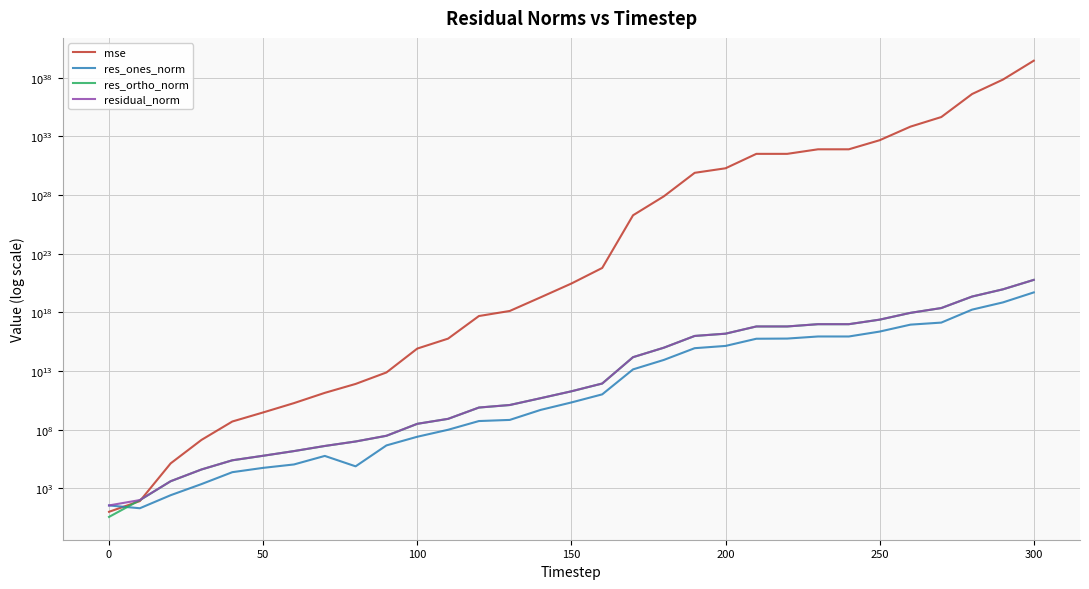

Reading right to left, extract all data points from this chart.

mse: 2783791436409772010704918237919427166208.0	68353959252032784251951610446814904320.0	4037540646017710388679322971628634112.0	43926133852416408224873911674732544.0	6698123749183153933250887367524352.0	464826847892695671455810764931072.0	78175785671221259310579746603008.0	78175722926473614107078155042816.0	32033560825490536698585311870976.0	32026207418789859259106560311296.0	1886615851435437927117099106304.0	775224507639283663426000257024.0	7711481072855643303679361024.0	186687033309616358394167296.0	6043933146198202908672.0	284542655069095526400.0	18938835167262310400.0	1305424132954050560.0	483689433270483008.0	5747139004957331.0	813375229564844.0	7501057505519.8	790662853176.0	137107947444.8	18307542261.6	2936358175.6	495249257.2	13431573.6	134234.4	82.0	10.0
res_ones_norm: 49800733465769574400.0	7009760804169483264.0	1699543642719419392.0	133338022046198384.0	89278322361746672.0	22890578794934244.0	8725499055980408.0	8736162335281838.0	5796452305334156.0	5611598002137462.0	1368805967519661.5	879618526218587.5	87917635104162.2	13722803300353.1	102082255195.9	20863010110.5	4813934519.1	677139599.0	542568751.8	98025841.5	24880927.6	4547895.3	74961.0	578908.0	108418.6	55579.2	23784.9	2304.9	260.1	20.1	34.7
res_ortho_norm: 580639683614772887552.0	91049691280181329920.0	22128974450268872704.0	2311105644896314368.0	899555711758097152.0	237033535275795488.0	97269273247583568.0	97268276764222480.0	62245446109589672.0	62255178683823320.0	15109384636655656.0	9685229020540798.0	965956096479586.4	150291392745403.1	852607211446.3	185145722952.4	47826393600.7	12601715208.0	7662619004.5	831589978.9	314026619.0	29907284.5	9821163.3	4048707.8	1490558.8	595941.8	244652.2	40414.6	4038.4	98.0	3.7
residual_norm: 582771443399547682816.0	91319127398086754304.0	22194142443765665792.0	2314948882803851776.0	903975164150179840.0	238136253944897824.0	97659847695401376.0	97659808503958160.0	62514753624323320.0	62507577981332496.0	15171260128121310.0	9725090741581418.0	969948808385467.5	150916593069725.8	858696595915.1	186317481515.9	48068054780.8	12619894778.5	7681803880.5	837347573.4	315010758.6	30251099.4	9821449.4	4089886.3	1494496.6	598527.9	245805.6	40480.3	4046.8	100.0	34.9